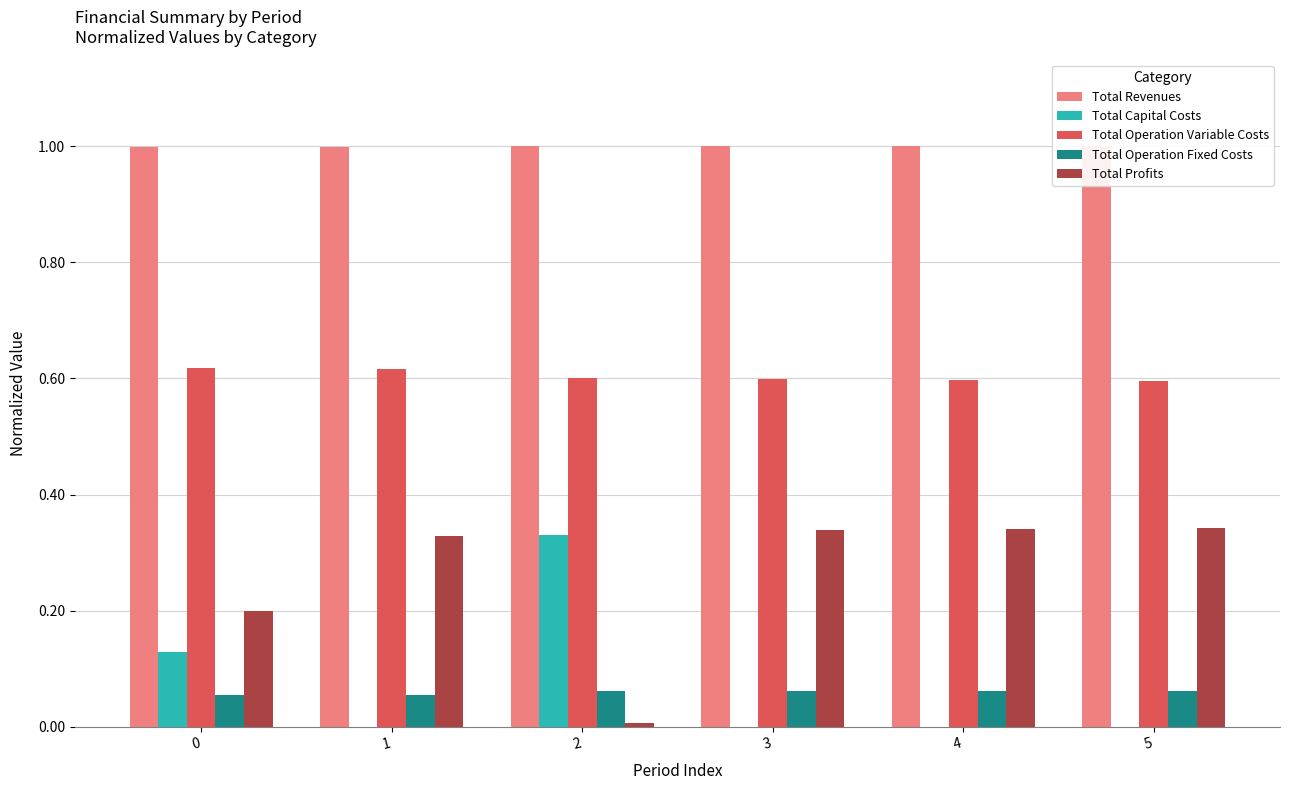

Is it true that Total Profits equals 0.2 at 0?

True